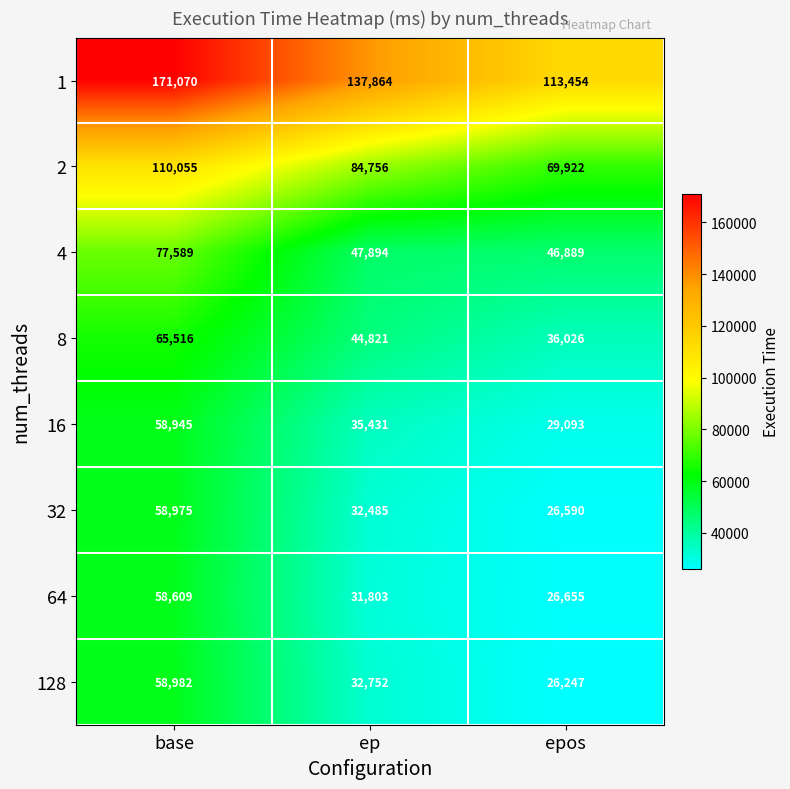

What value does the 16 series have at base, to the nearest 50?

58950